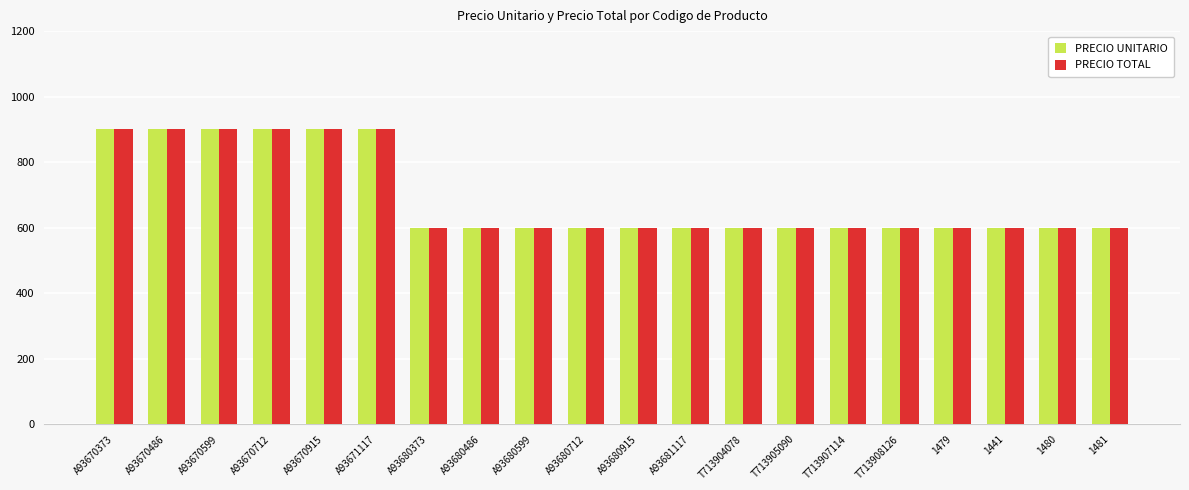

What is the total value across all series at A93670599?

1800